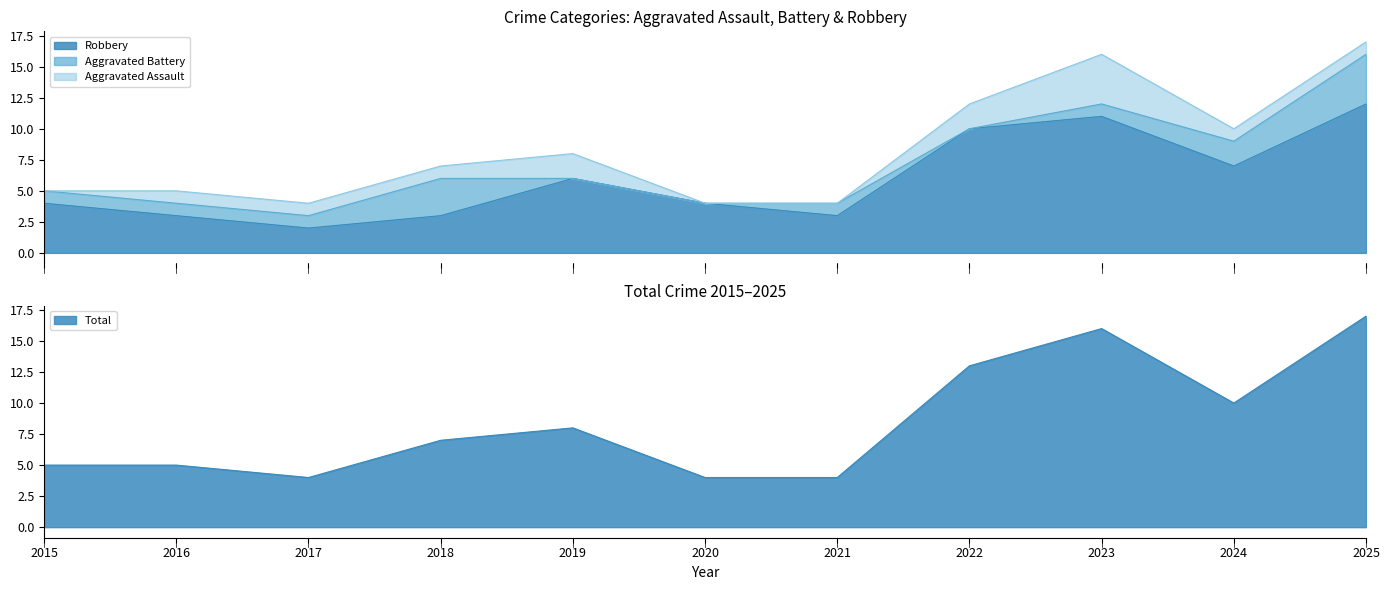

What is the difference between the Total values at 2017 and 2018?

3